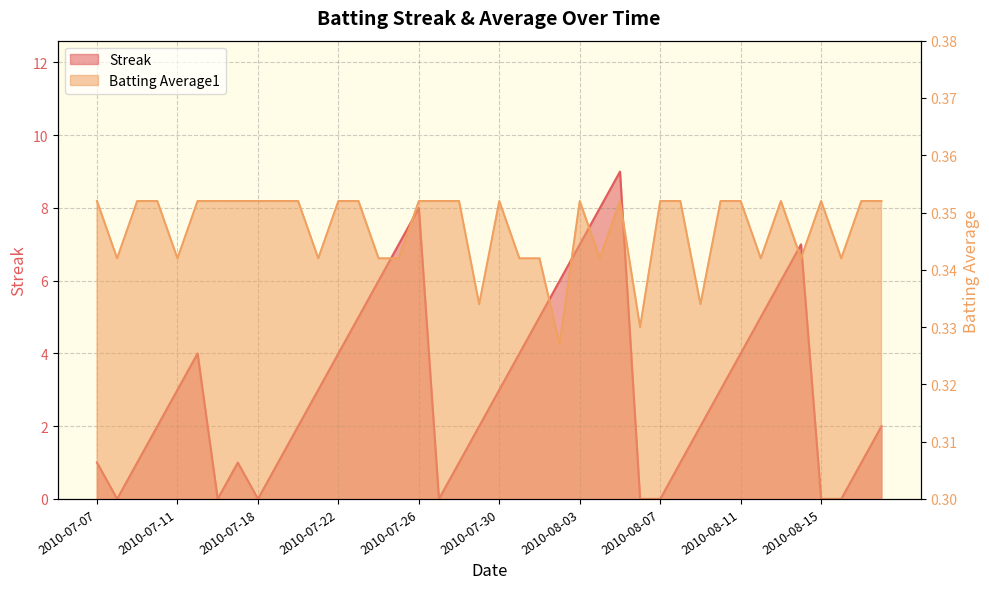

True or false: Streak and Batting Average1 intersect in this chart.

True